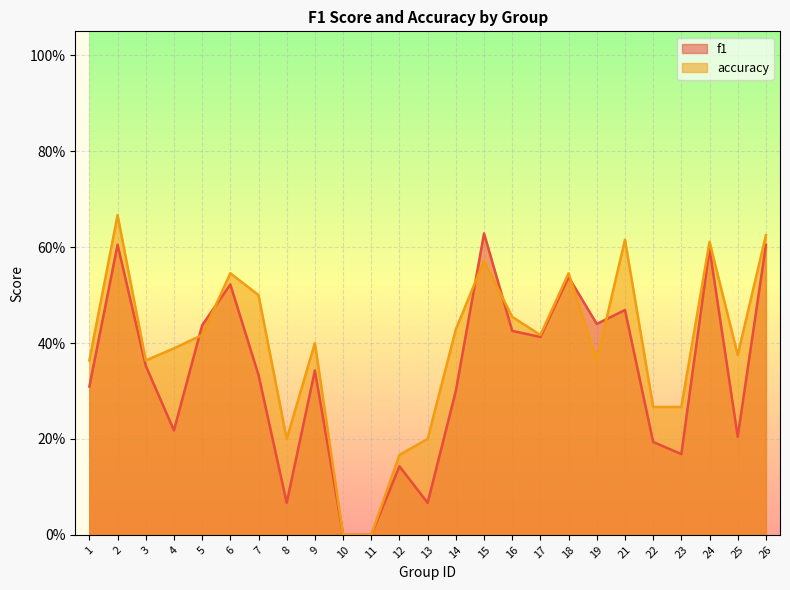

True or false: accuracy has a value of 0.4 at 9.

True